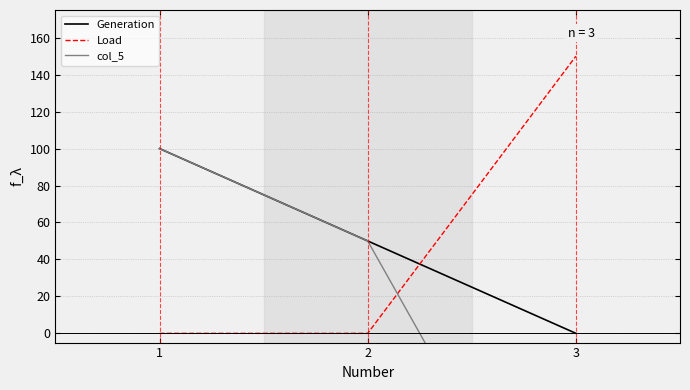

Reading left to right, what are all the values shown in this chart?

Generation: 100	50	0
Load: 0	0	150
col_5: 100	50	-150